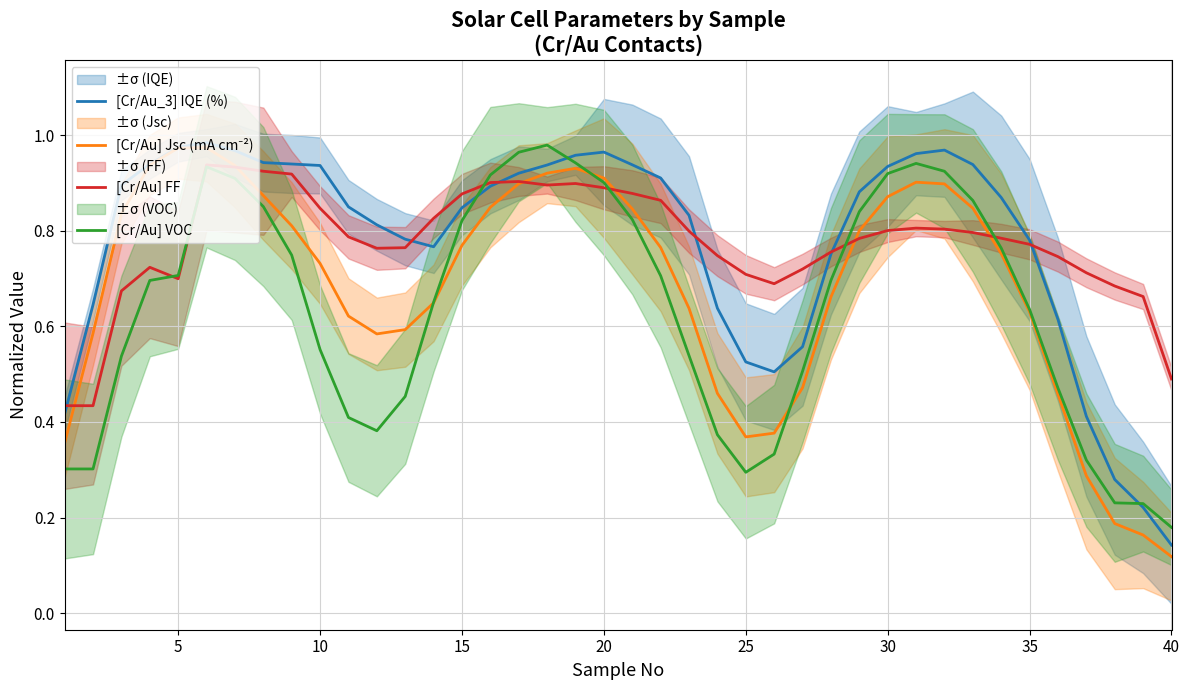

What is the greatest value displayed?

1.0